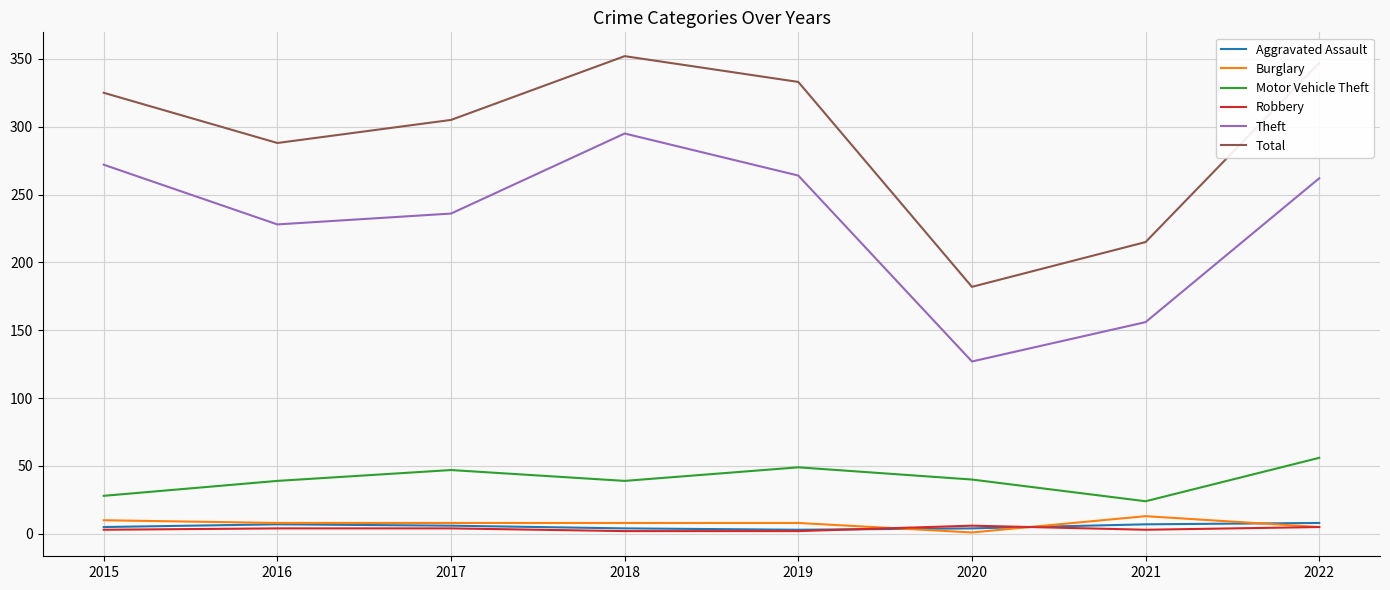

Which series changed the most between 2019 and 2020?

Total